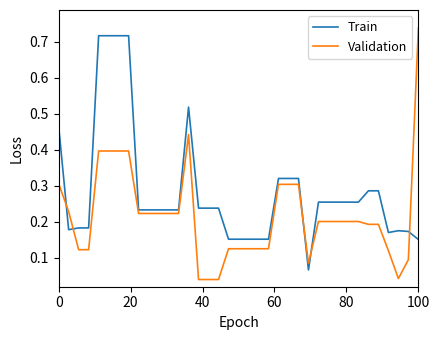

At how many categories does at least one series exceed 0?

37